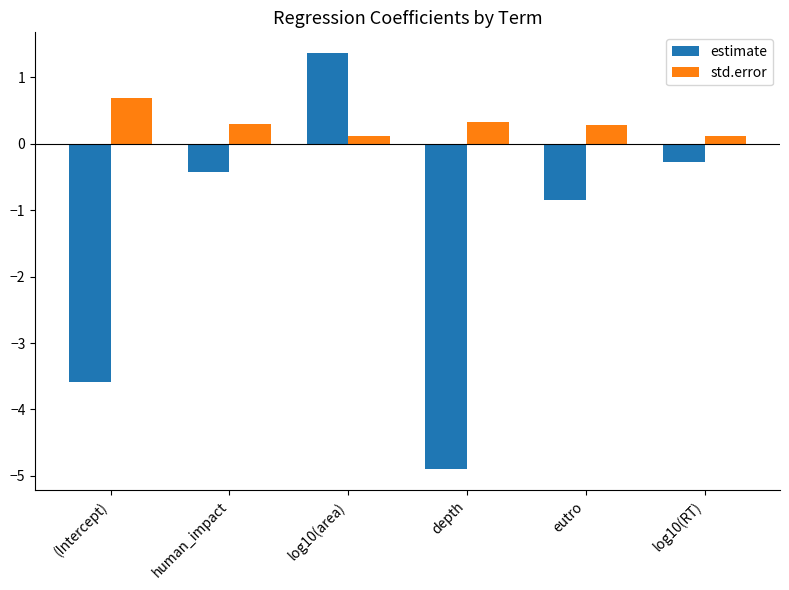

How many bars are there in total?

12